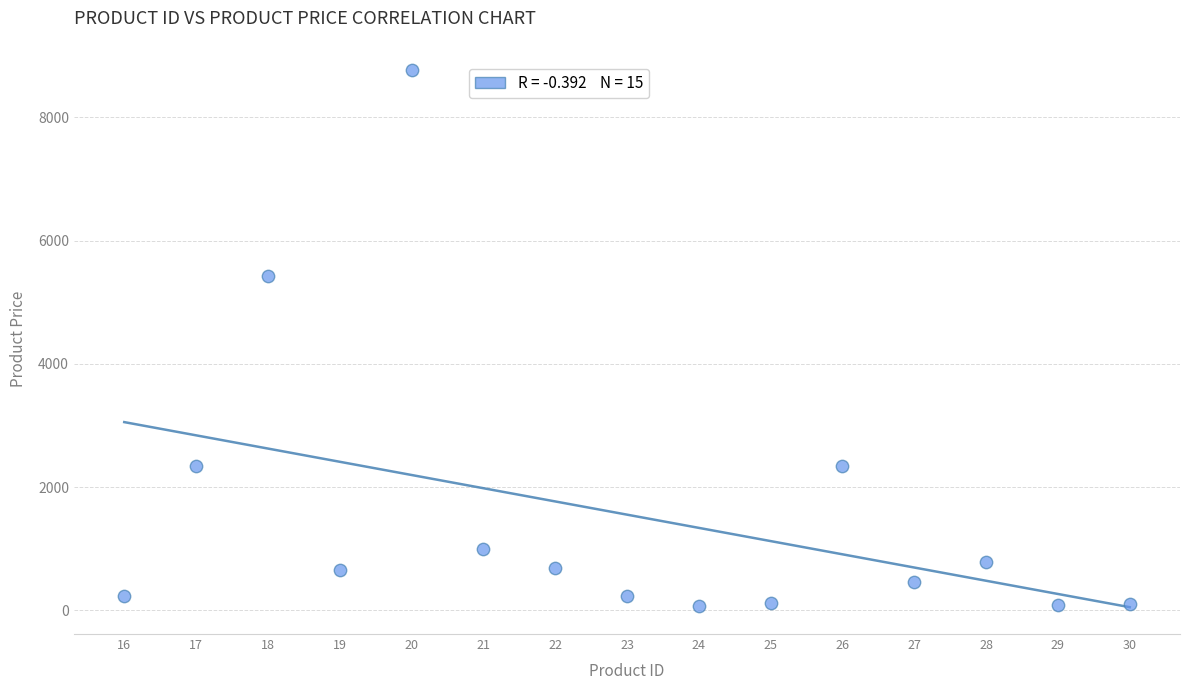

What Y value in the scatter plot is closest to 4415?

5432